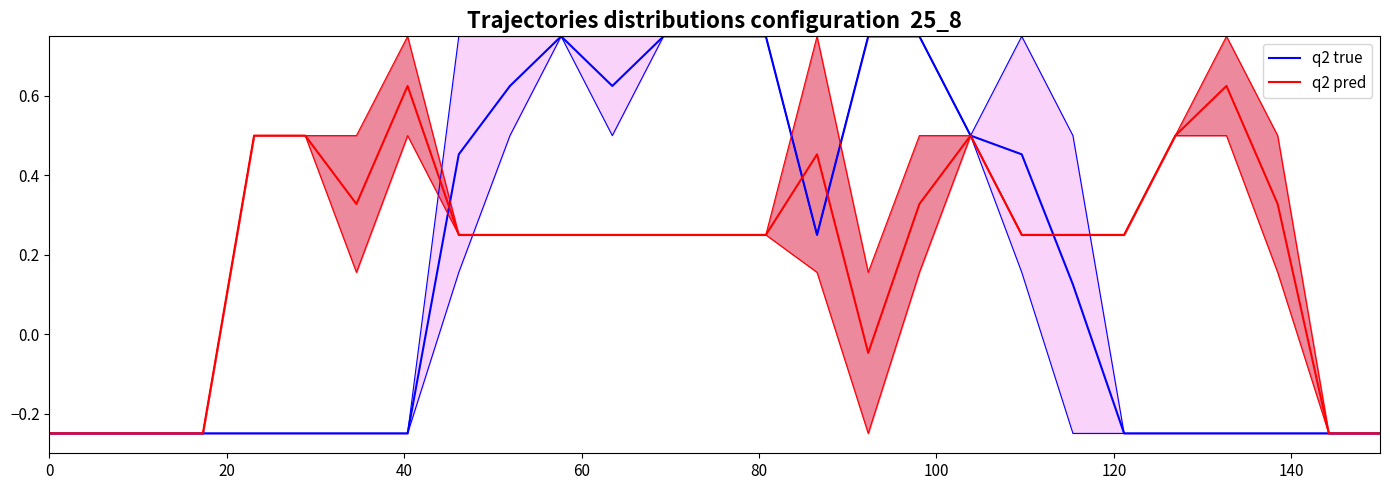

Reading left to right, what are all the values shown in this chart?

q2 true: -0.2	-0.2	-0.2	-0.2	-0.2	-0.2	-0.2	-0.2	0.5	0.6	0.8	0.6	0.8	0.8	0.8	0.2	0.8	0.8	0.5	0.5	0.1	-0.2	-0.2	-0.2	-0.2	-0.2	-0.2
q2 pred: -0.2	-0.2	-0.2	-0.2	0.5	0.5	0.3	0.6	0.2	0.2	0.2	0.2	0.2	0.2	0.2	0.5	-0.0	0.3	0.5	0.2	0.2	0.2	0.5	0.6	0.3	-0.2	-0.2